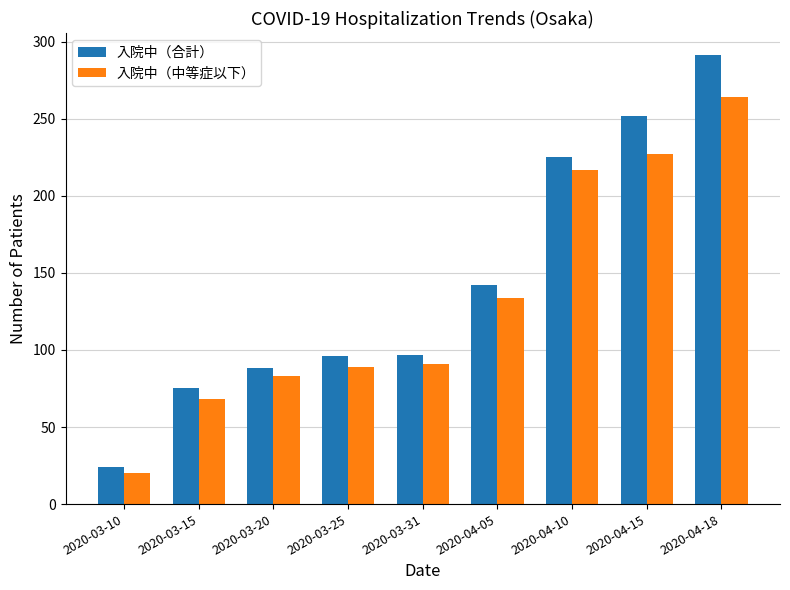

What is the spread (max minus min) of values at 2020-04-10?

8